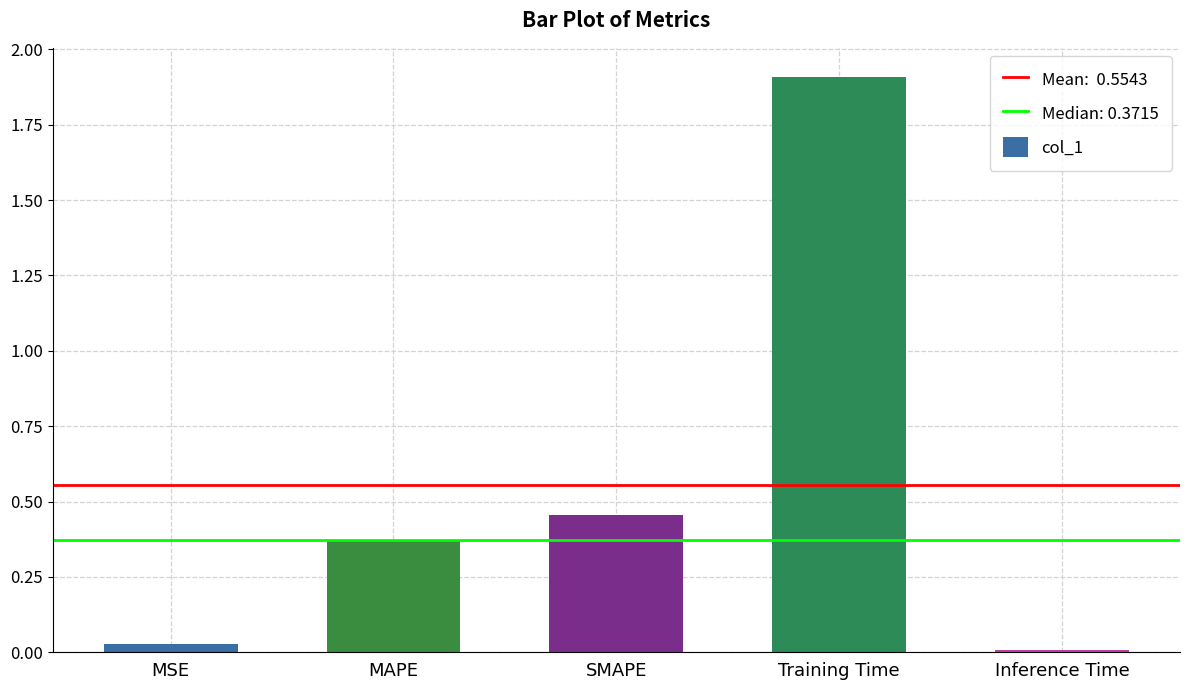

What is the sum of the values at MAPE and SMAPE?

0.8